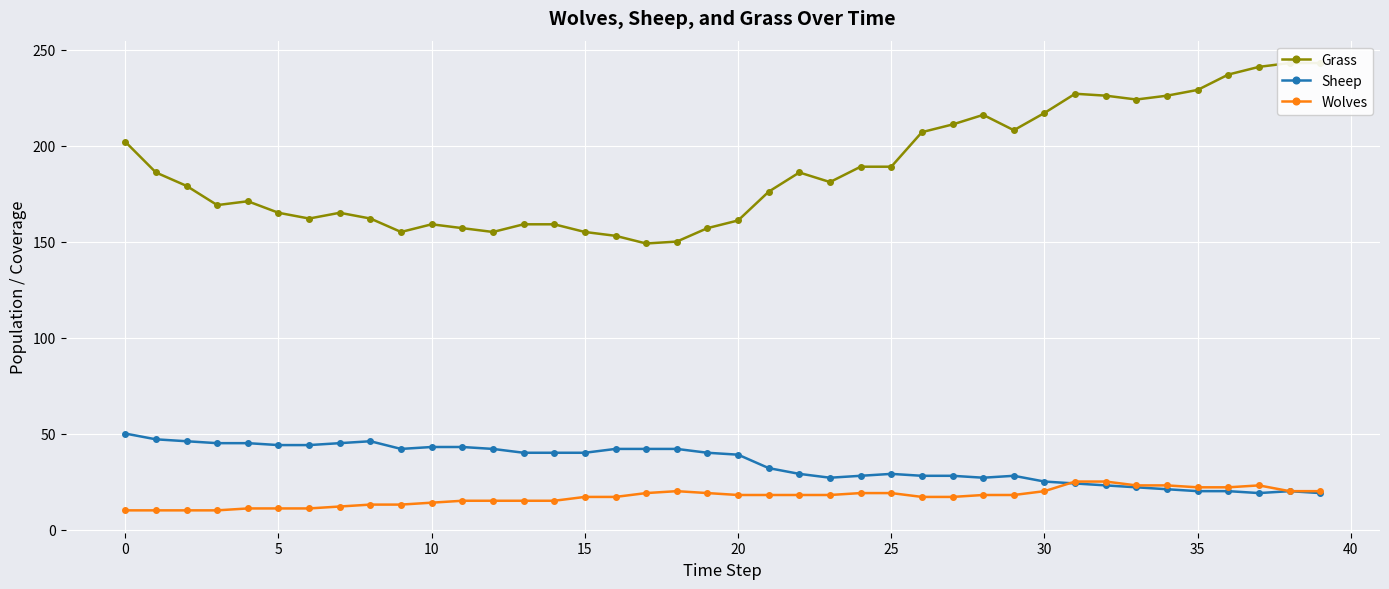

The Wolves series shows 7 at 12. True or false?

False